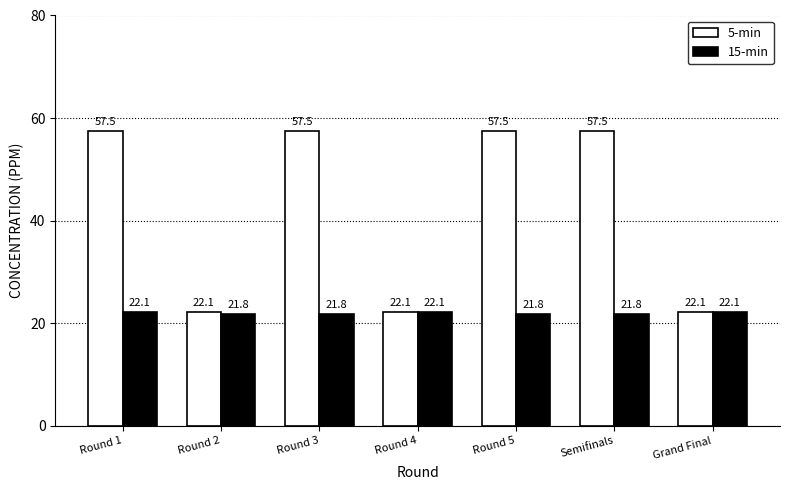

What is the total value across all series at Round 3?

79.3